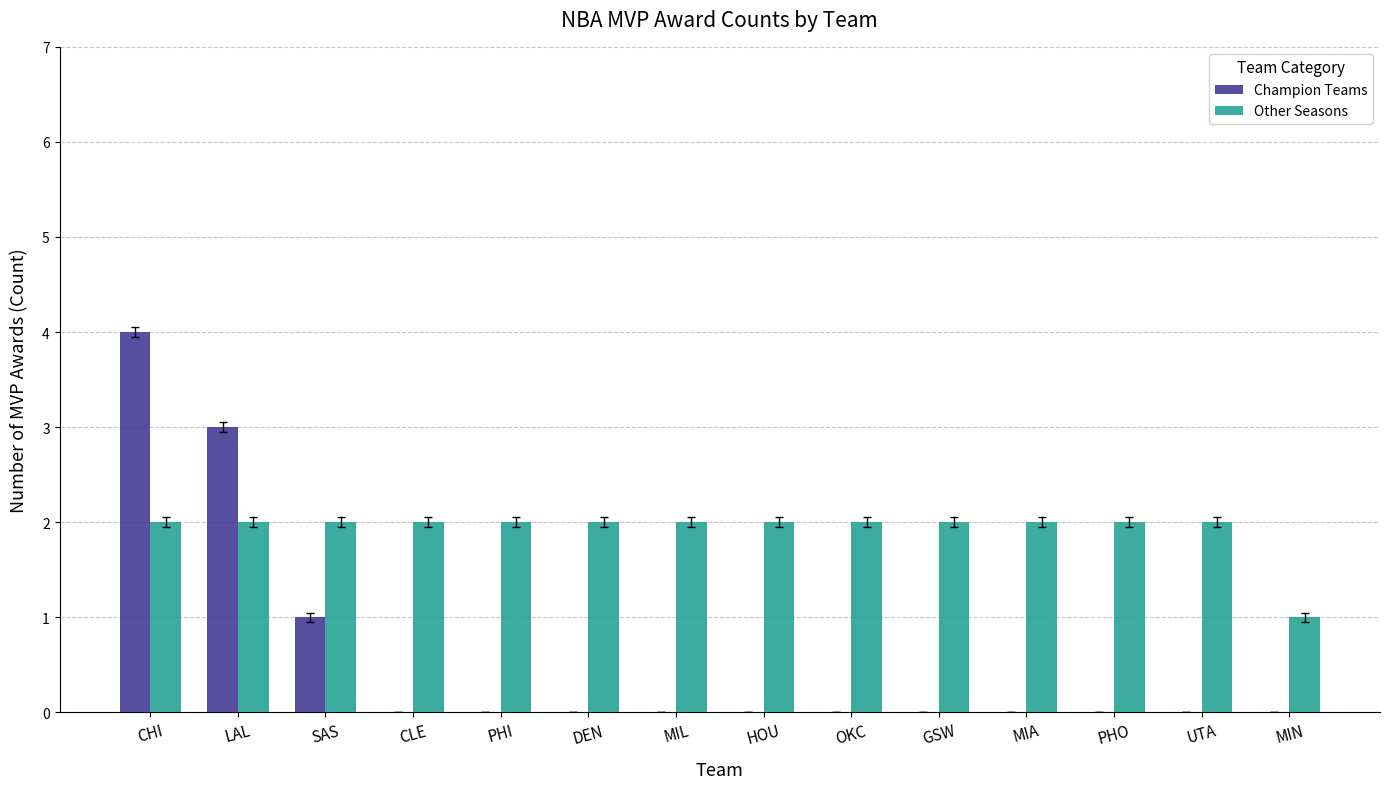

Which series changed the most between CHI and PHI?

Champion Teams